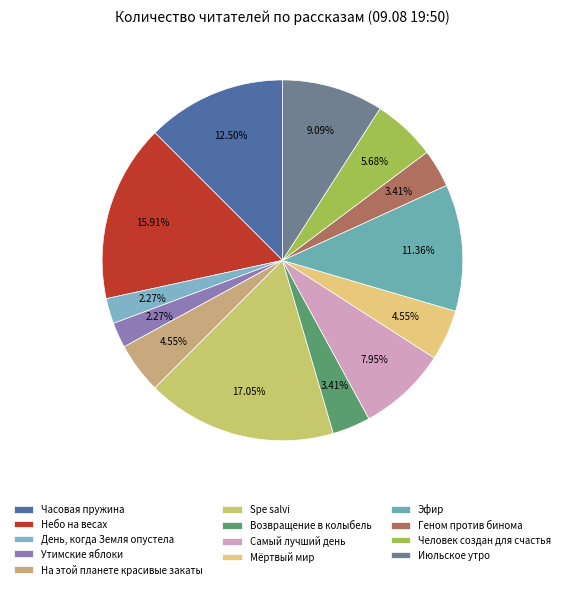

What is the largest slice in the pie chart?

Spe salvi